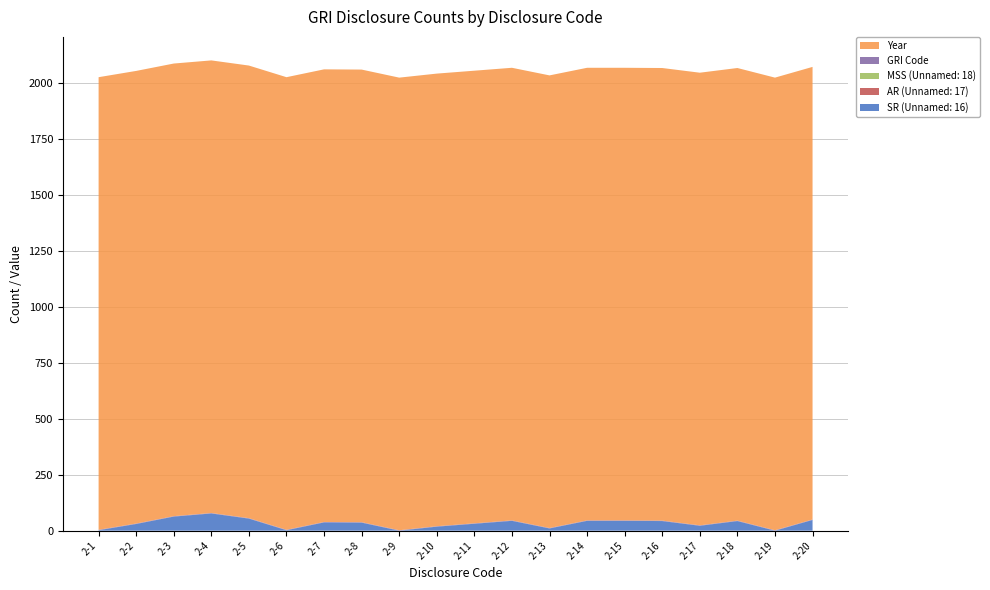

Reading left to right, transcribe all the data shown in this chart.

SR (Unnamed: 16): 2-1=2	2-2=30	2-3=63	2-4=77	2-5=54	2-6=2	2-7=37	2-8=36	2-9=0	2-10=18	2-11=31	2-12=44	2-13=10	2-14=44	2-15=44	2-16=43	2-17=22	2-18=43	2-19=0	2-20=48
AR (Unnamed: 17): 2-1=0	2-2=0	2-3=0	2-4=0	2-5=0	2-6=0	2-7=0	2-8=0	2-9=0	2-10=0	2-11=0	2-12=0	2-13=0	2-14=0	2-15=0	2-16=0	2-17=0	2-18=0	2-19=0	2-20=0
MSS (Unnamed: 18): 2-1=0	2-2=0	2-3=0	2-4=0	2-5=0	2-6=0	2-7=0	2-8=0	2-9=0	2-10=0	2-11=0	2-12=0	2-13=0	2-14=0	2-15=0	2-16=0	2-17=0	2-18=0	2-19=0	2-20=0
GRI Code: 2-1=2	2-2=2	2-3=2	2-4=2	2-5=2	2-6=2	2-7=2	2-8=2	2-9=2	2-10=2	2-11=2	2-12=2	2-13=2	2-14=2	2-15=2	2-16=2	2-17=2	2-18=2	2-19=2	2-20=2
Year: 2-1=2023	2-2=2023	2-3=2023	2-4=2023	2-5=2023	2-6=2023	2-7=2023	2-8=2023	2-9=2023	2-10=2023	2-11=2023	2-12=2023	2-13=2023	2-14=2023	2-15=2023	2-16=2023	2-17=2023	2-18=2023	2-19=2023	2-20=2023